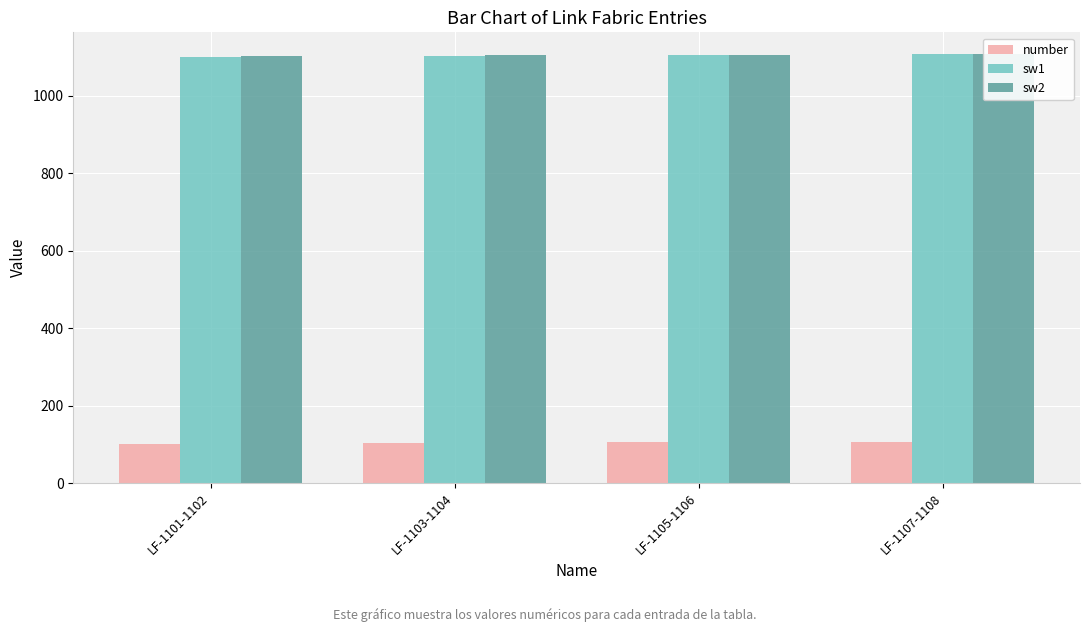

Which category has the lowest value in the number series?

LF-1101-1102